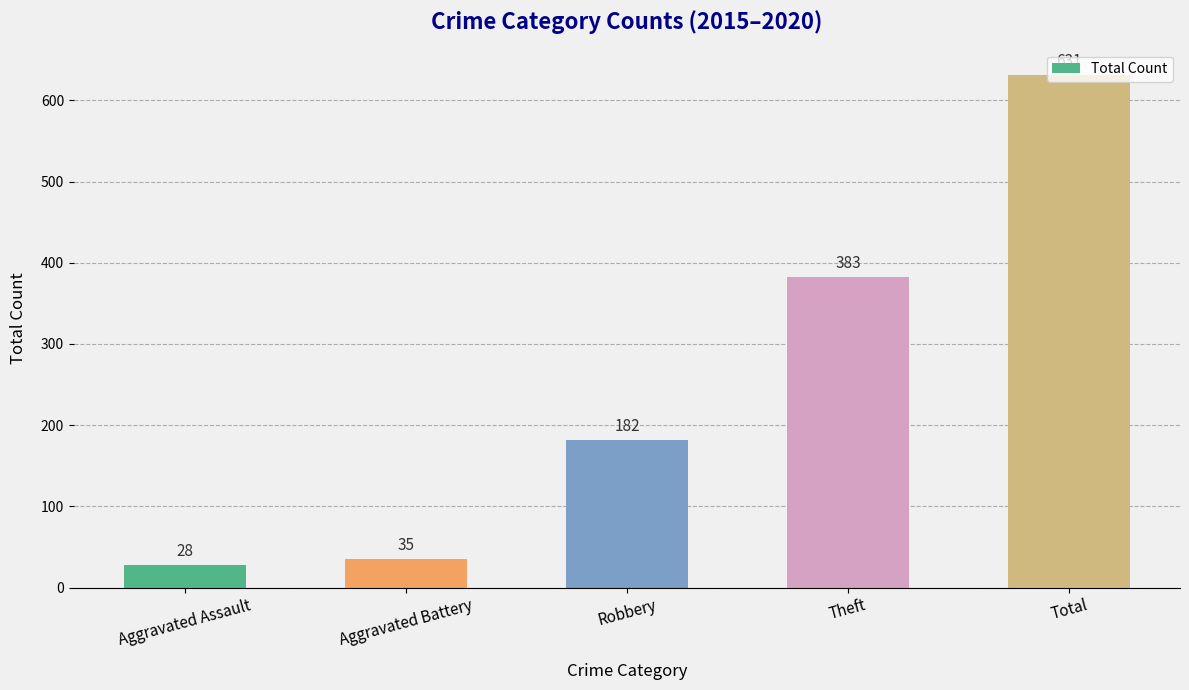

Read the value at Total, to the nearest 10.

630